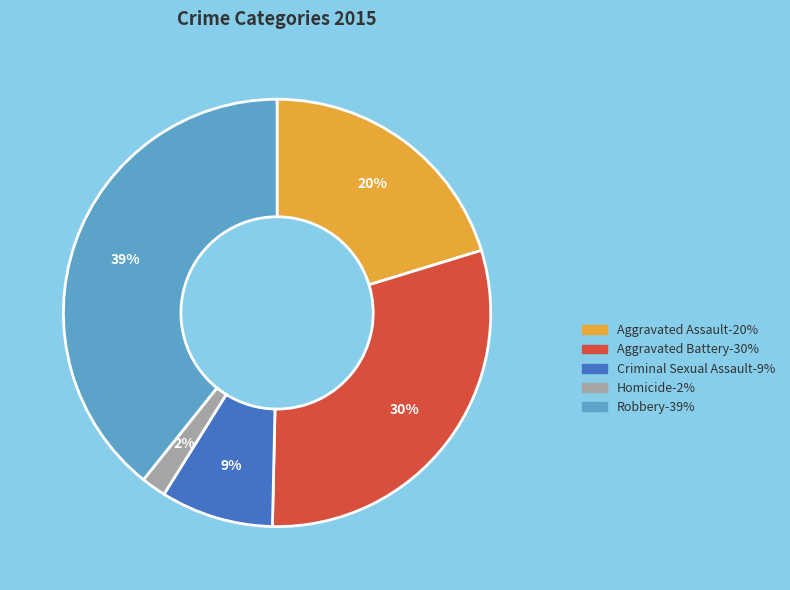

Is Criminal Sexual Assault the majority of the pie?

No